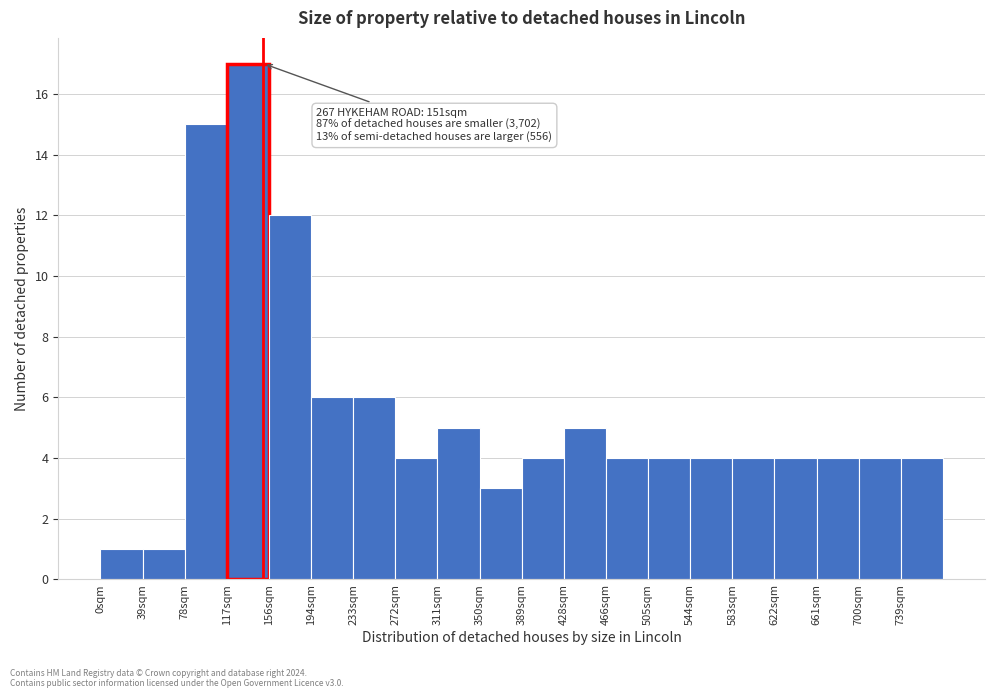

Which range on the x-axis has the tallest bar?

117 to 156